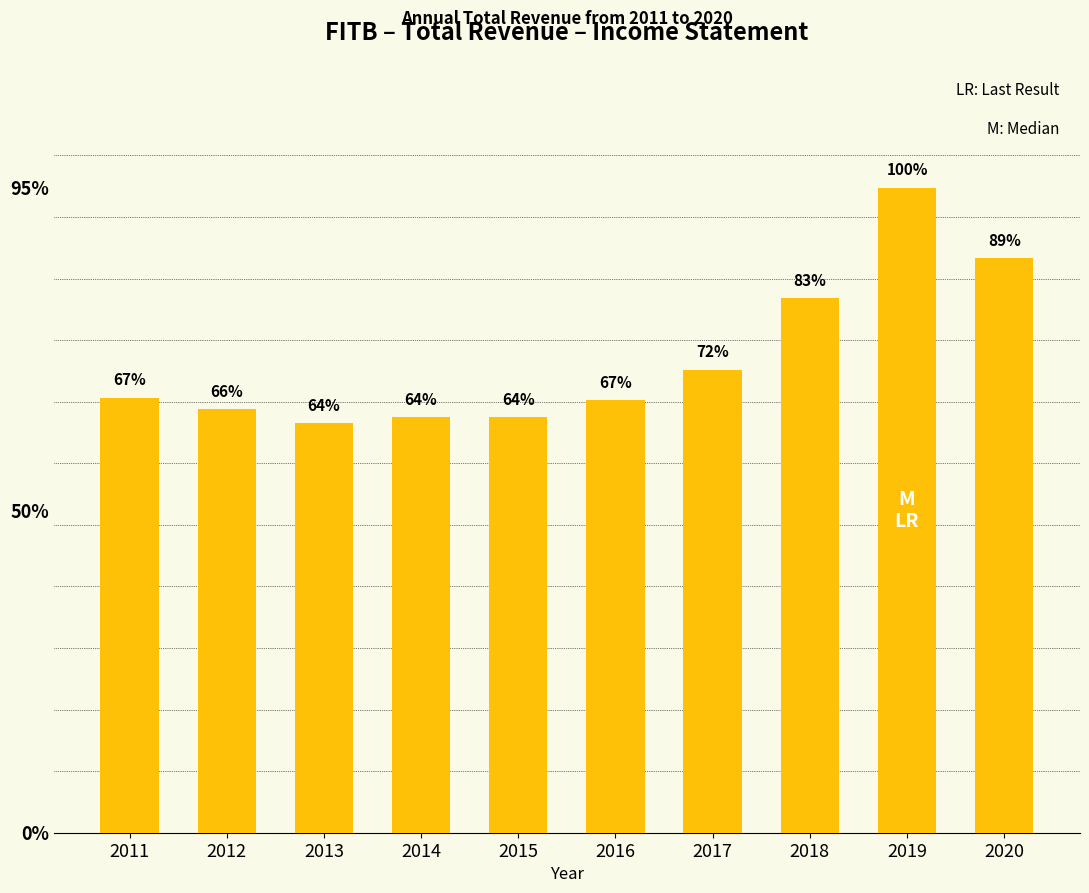

Where does the data first go above 4218000?

2017